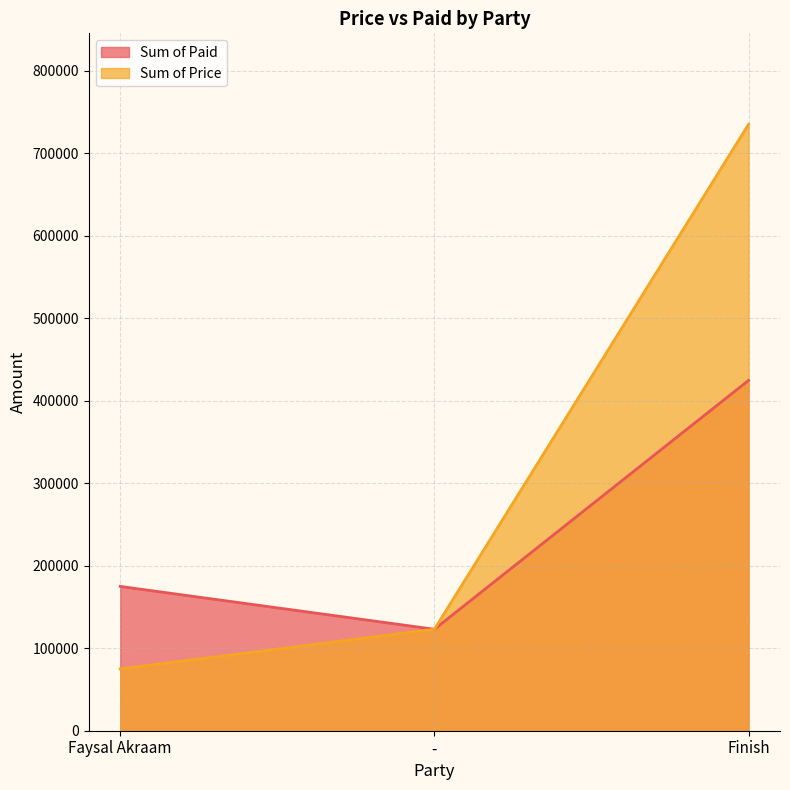

List the series in order of their overall mean, highest first.

Sum of Price, Sum of Paid